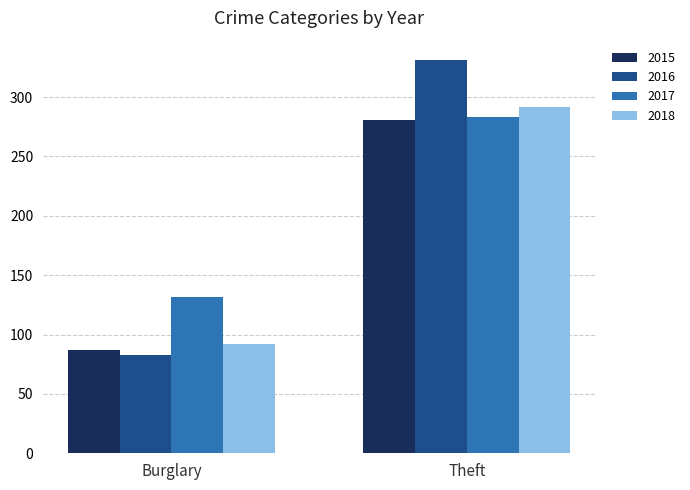

What value does the 2016 series have at Burglary?

83